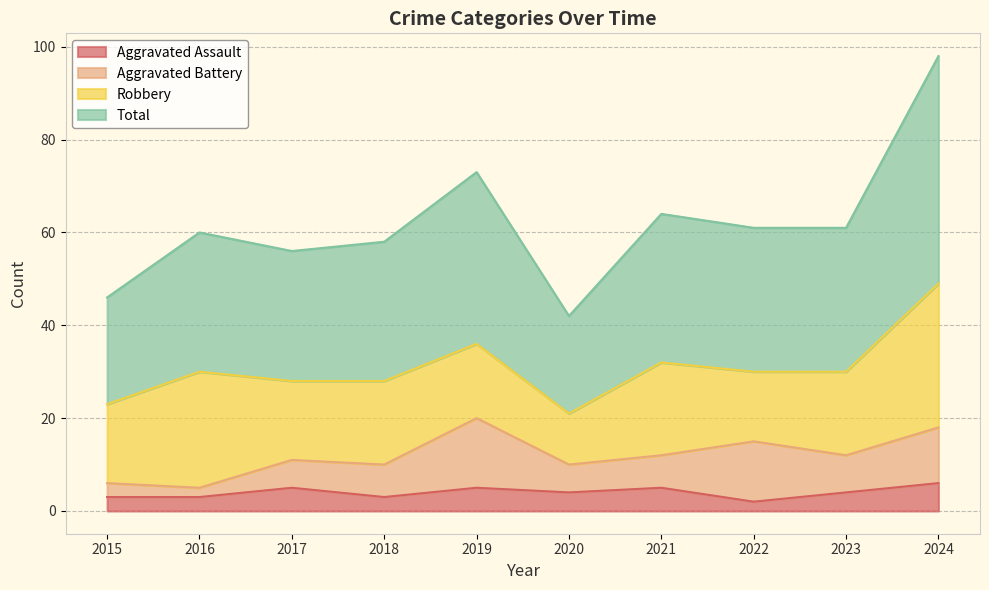

The value of Aggravated Assault at 2020 is 4. True or false?

True